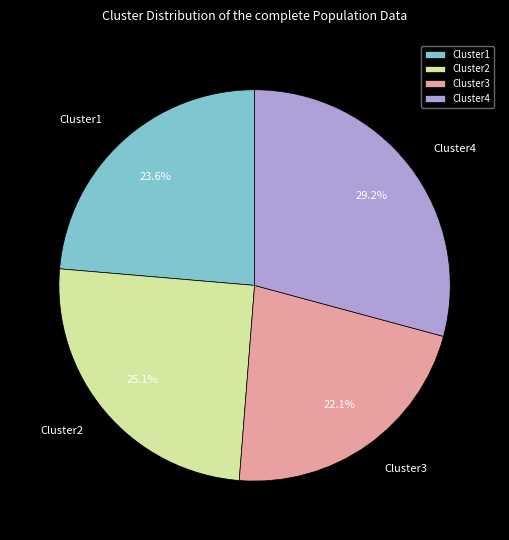

What is the ratio of the value at Cluster3 to the value at Cluster4?

0.8